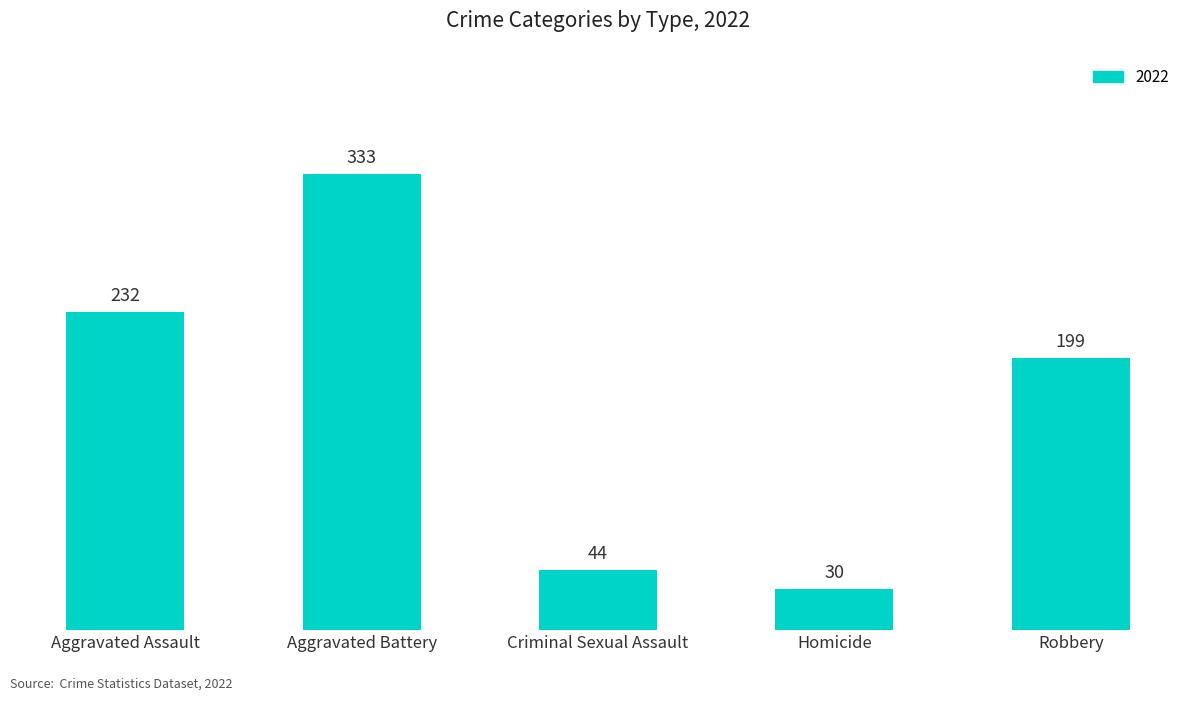

What is the label of the 4th bar from the left?

Homicide